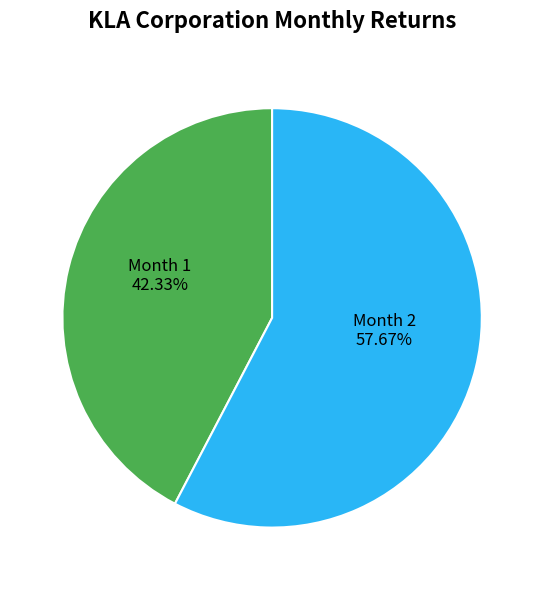

Does any single category account for the majority?

Yes